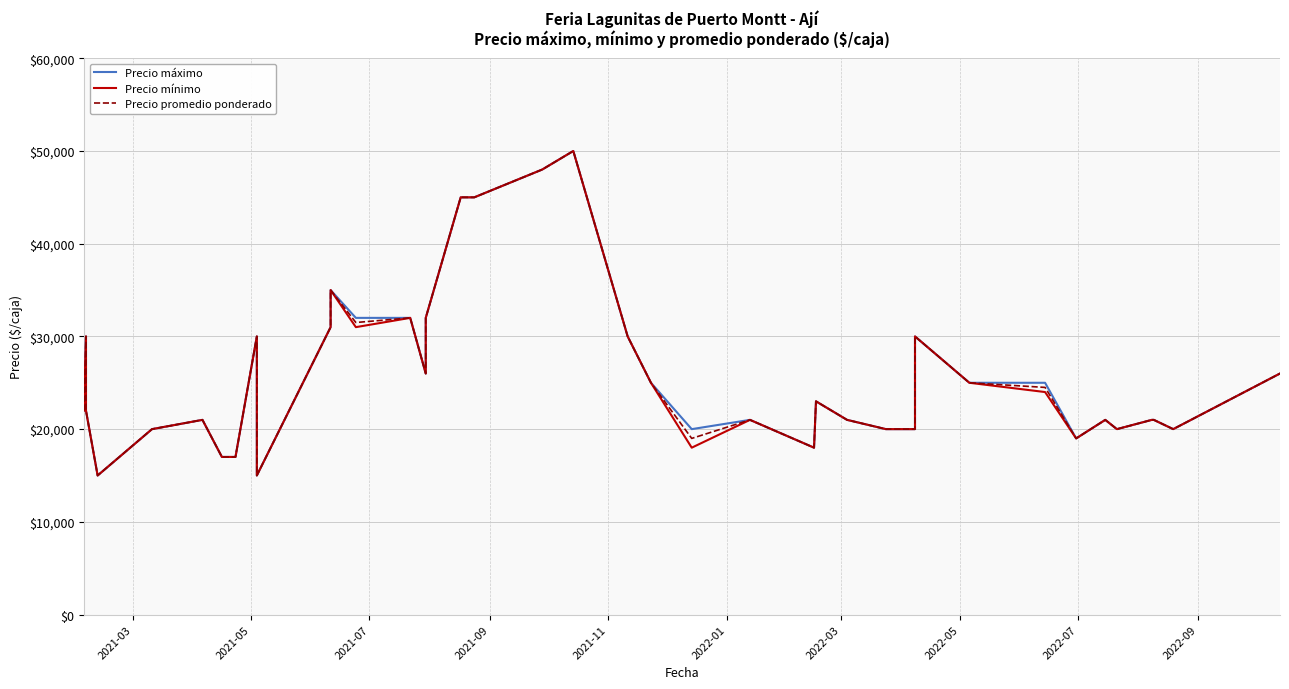

What is the difference between the second highest and minimum values in the Precio promedio ponderado series?

33000